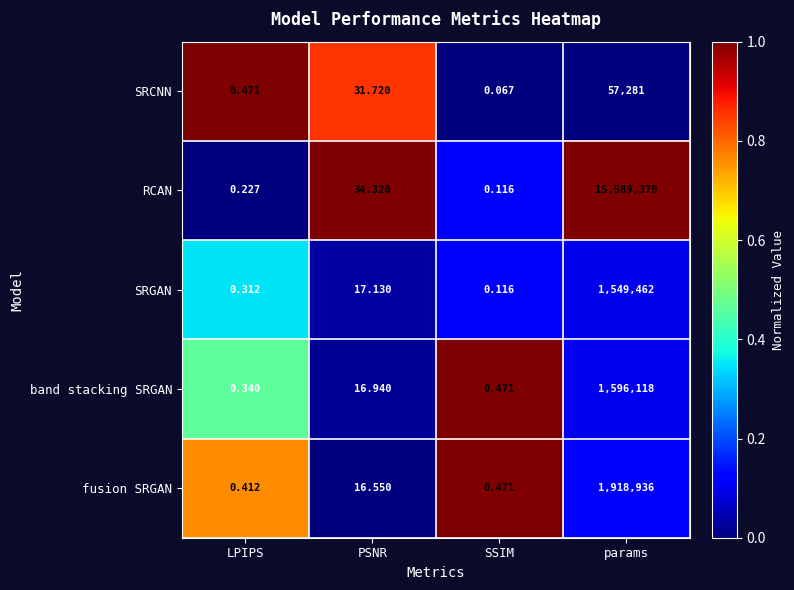

Count the number of categories in the chart.

4